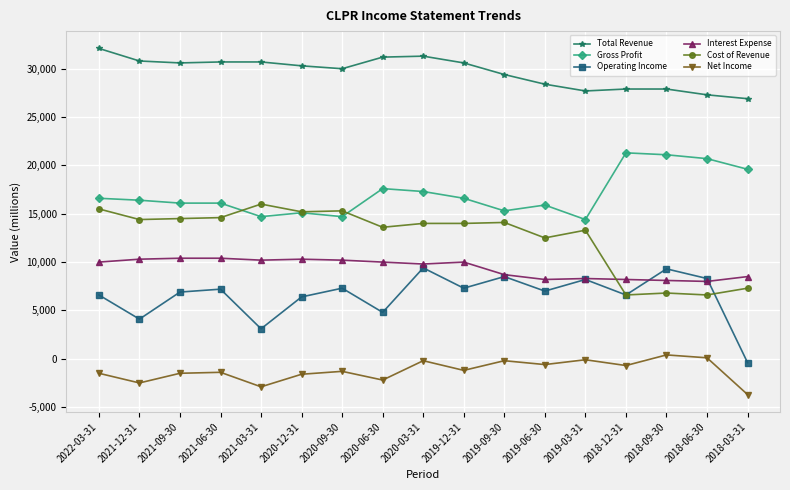

What is the difference between the second highest and second lowest values in the Net Income series?

3000